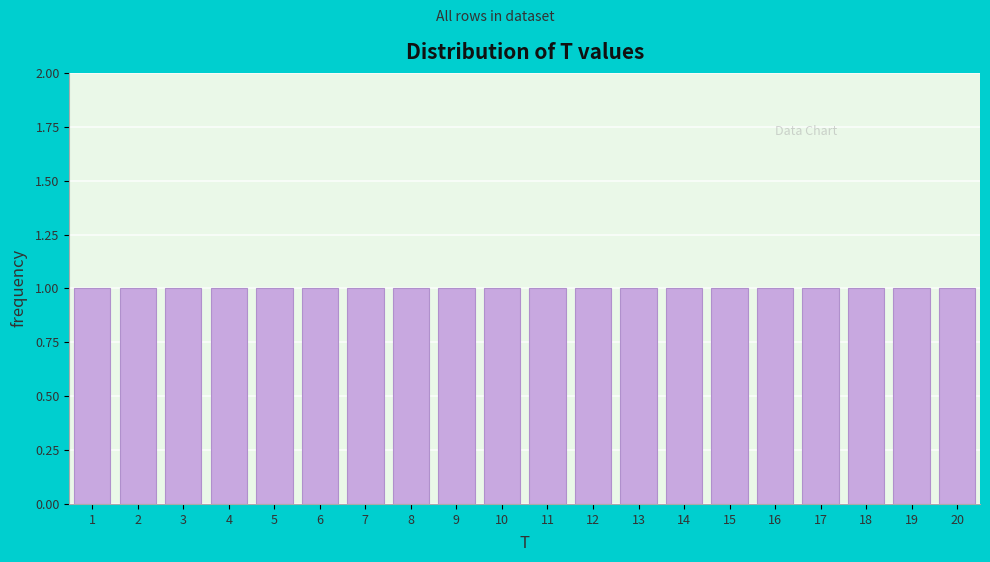

Reading left to right, list every bar in this chart as the range it spans on the x-axis followed by its height. The values are not printed on the chart, so give them approximately, as read against the axis.

0.5 to 1.5: 1
1.5 to 2.5: 1
2.5 to 3.5: 1
3.5 to 4.5: 1
4.5 to 5.5: 1
5.5 to 6.5: 1
6.5 to 7.5: 1
7.5 to 8.5: 1
8.5 to 9.5: 1
9.5 to 10.5: 1
10.5 to 11.5: 1
11.5 to 12.5: 1
12.5 to 13.5: 1
13.5 to 14.5: 1
14.5 to 15.5: 1
15.5 to 16.5: 1
16.5 to 17.5: 1
17.5 to 18.5: 1
18.5 to 19.5: 1
19.5 to 20.5: 1